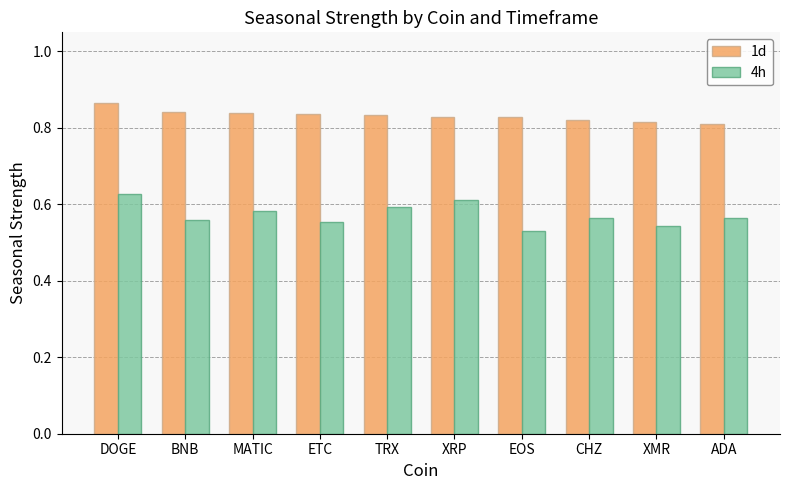

Between BNB and ADA, which series saw the biggest shift?

1d